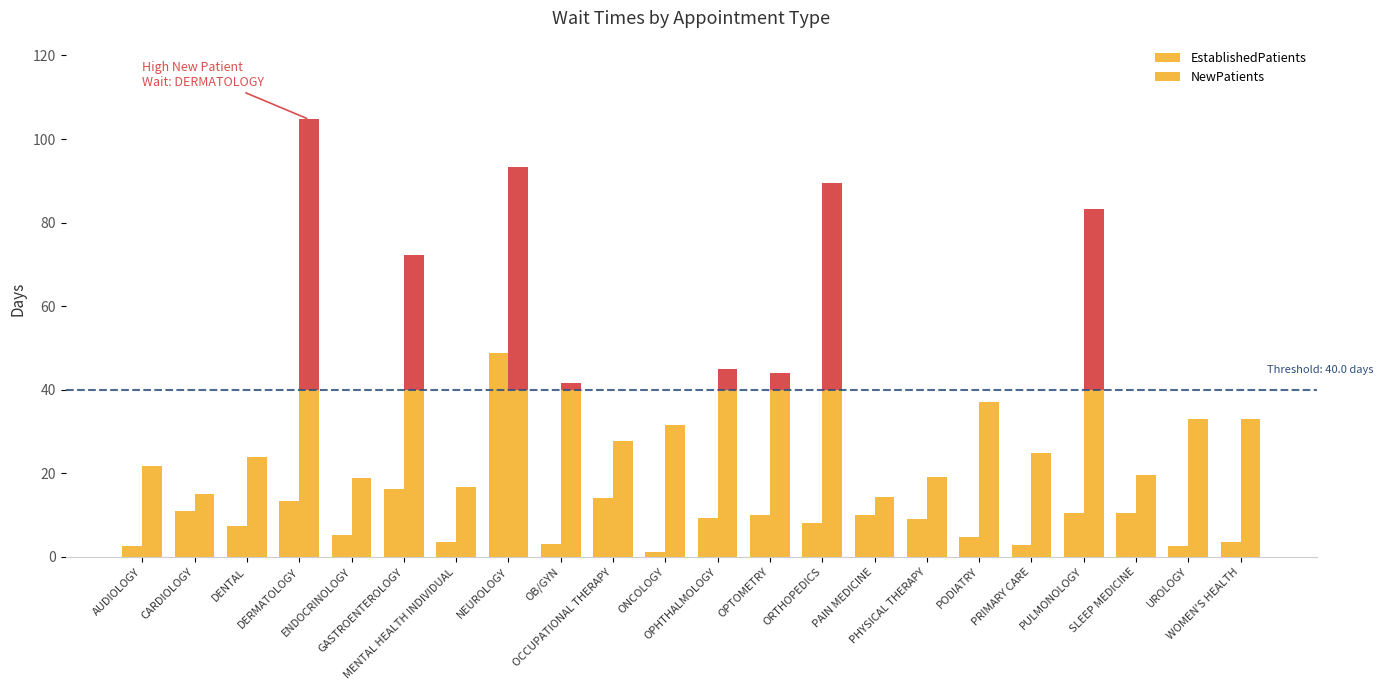

Which category has the highest value in the EstablishedPatients series?

NEUROLOGY